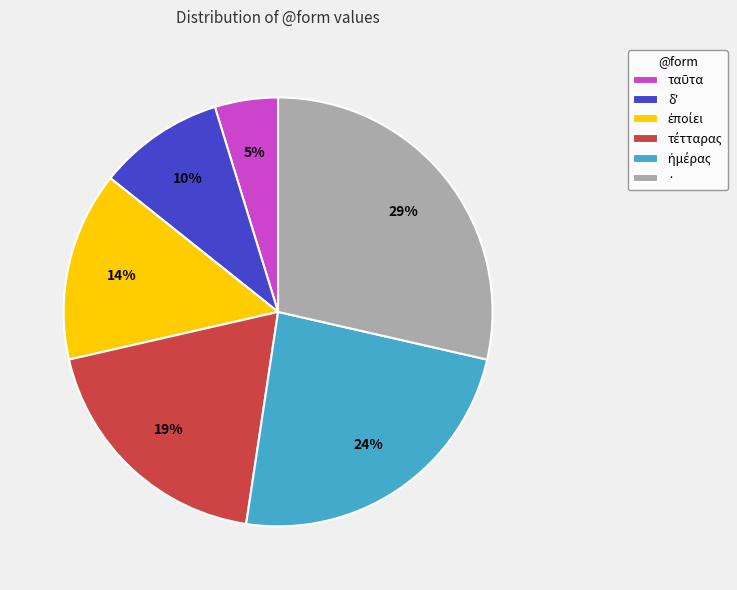

Is there a majority slice in this chart?

No